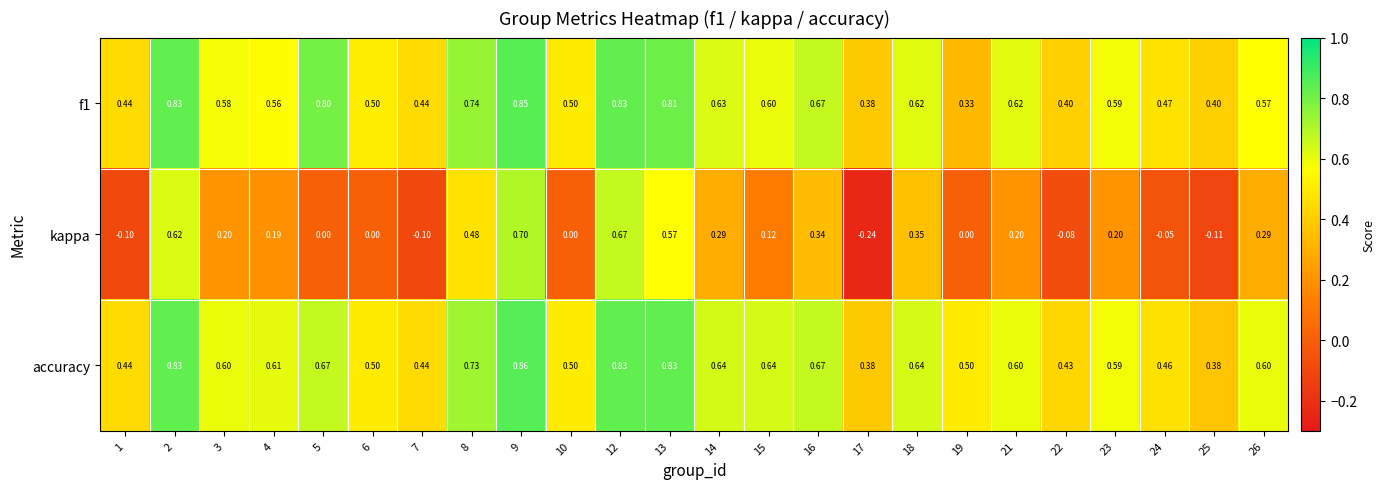

How many categories are shown in the chart?

24